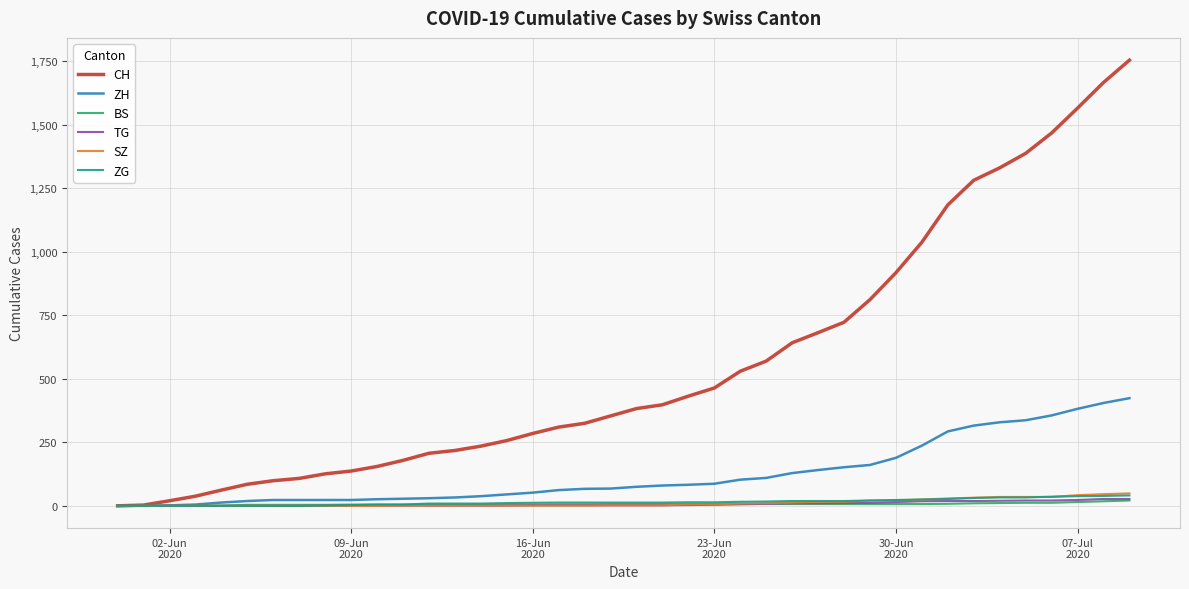

What is the maximum value shown in the chart?

1755